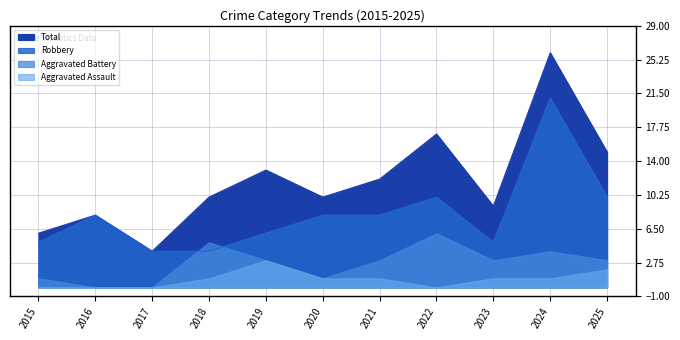

True or false: Robbery has more than 2 points higher than both neighbors.

True